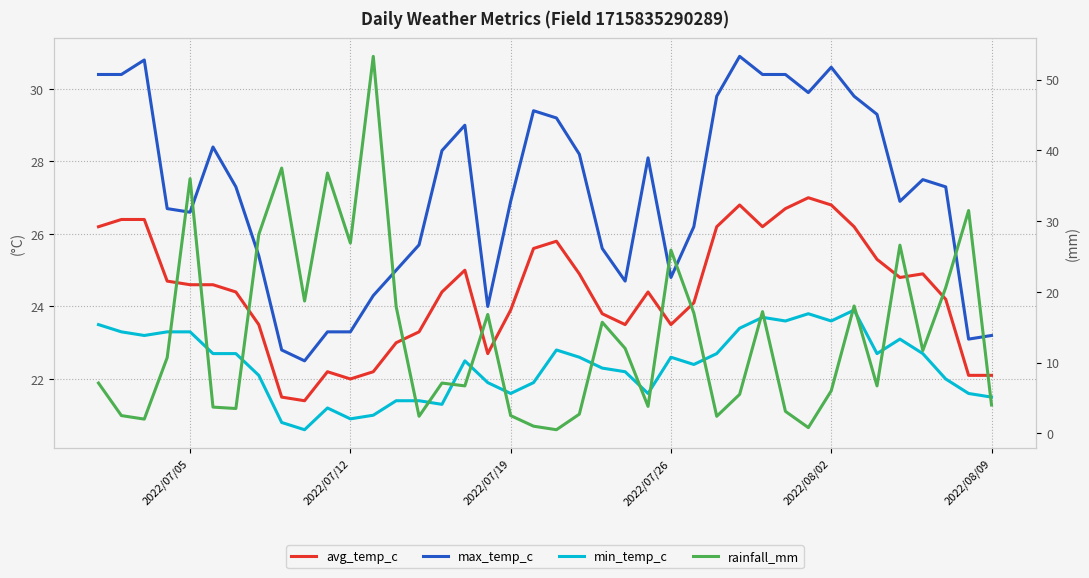

At how many categories does at least one series exceed 29?

18